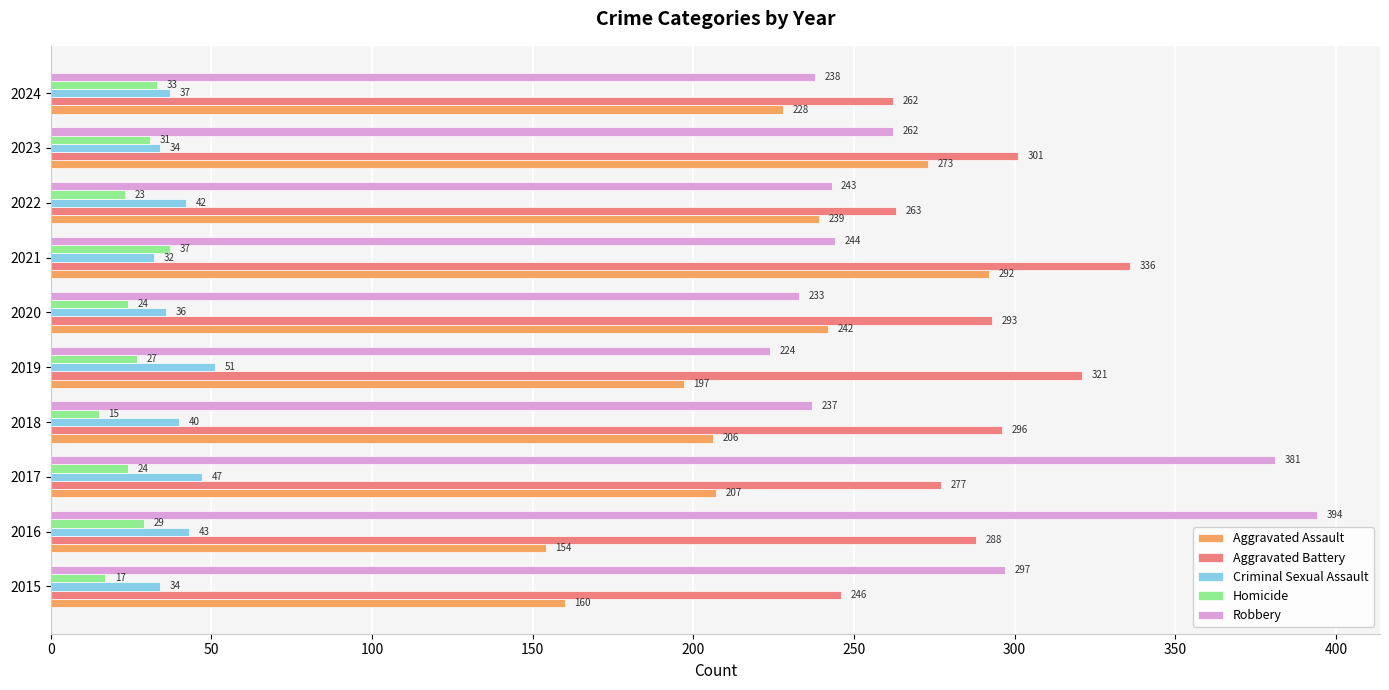

Rank the series by their maximum value, from lowest to highest.

Homicide, Criminal Sexual Assault, Aggravated Assault, Aggravated Battery, Robbery